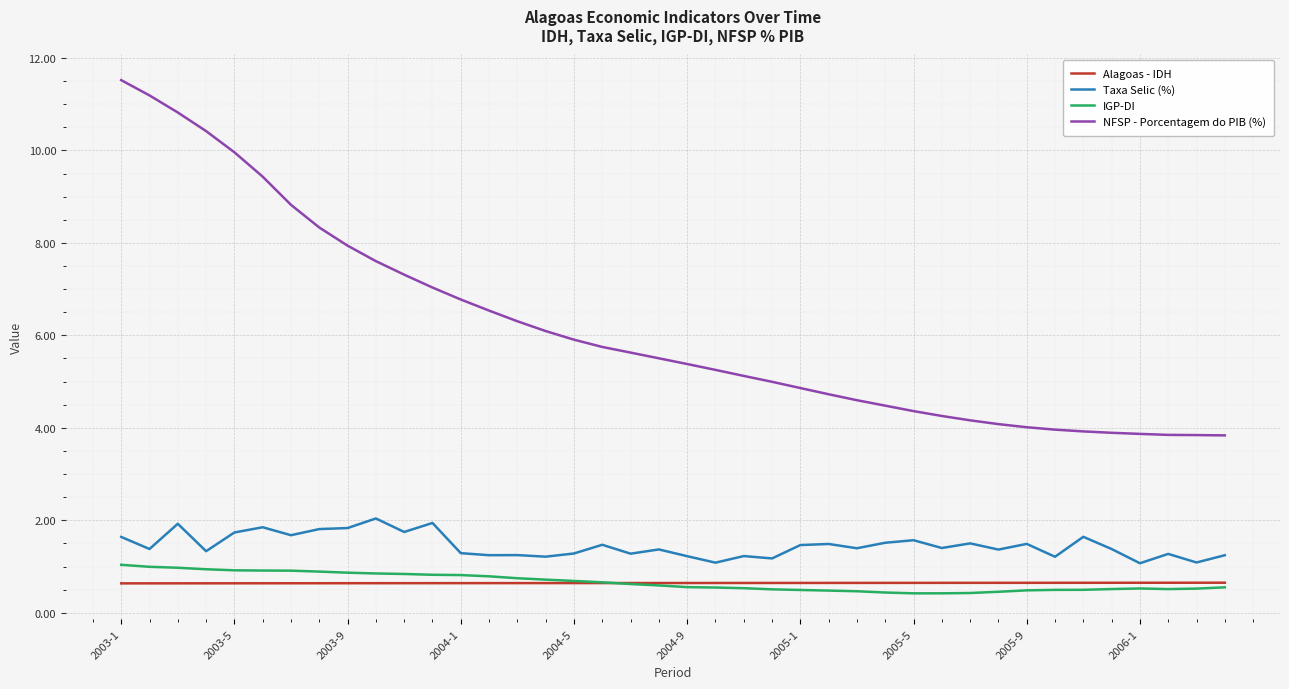

Which series has the largest total across all categories?

NFSP - Porcentagem do PIB (%)